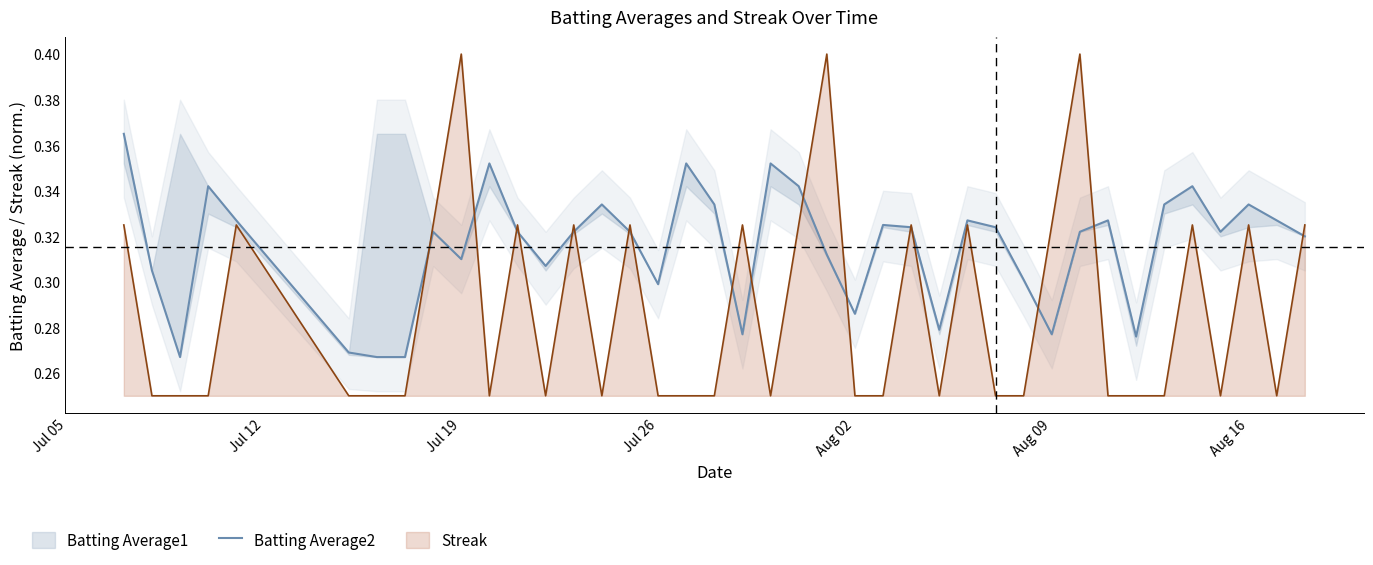

What is the greatest value displayed?

0.4